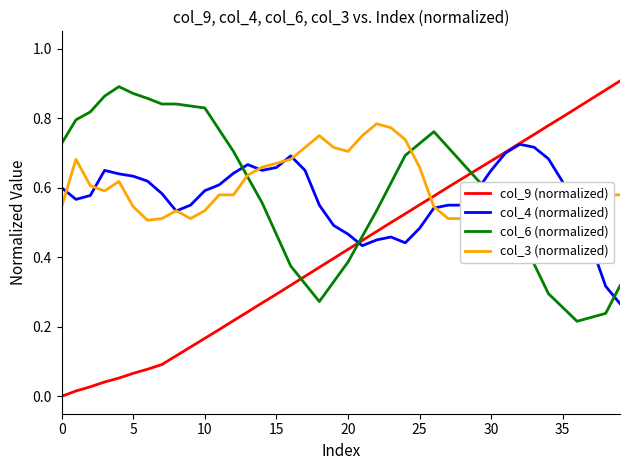

Which series has the largest total across all categories?

col_6 (normalized)